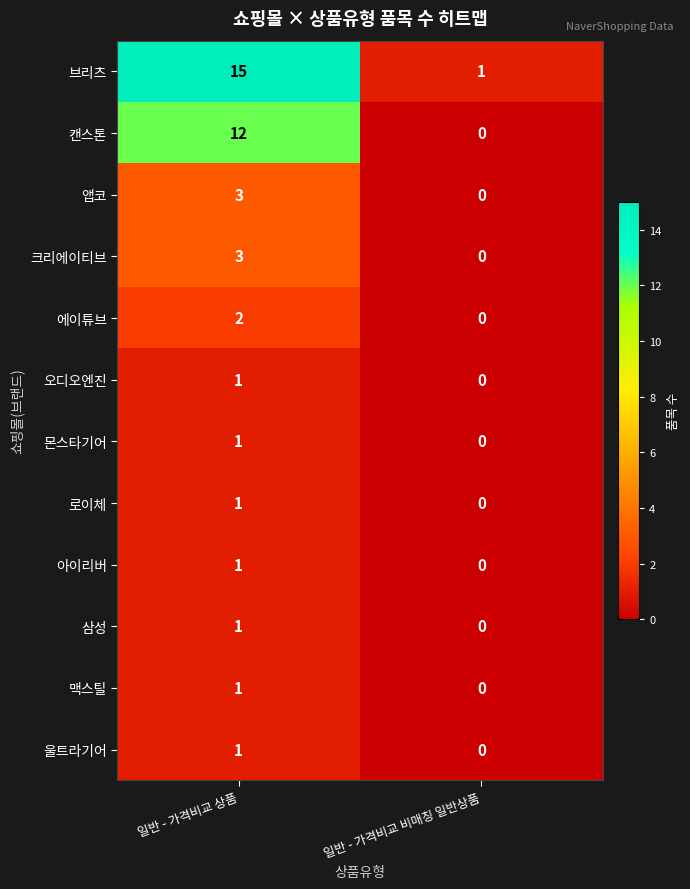

At which category is the sum across all series the highest?

일반 - 가격비교 상품